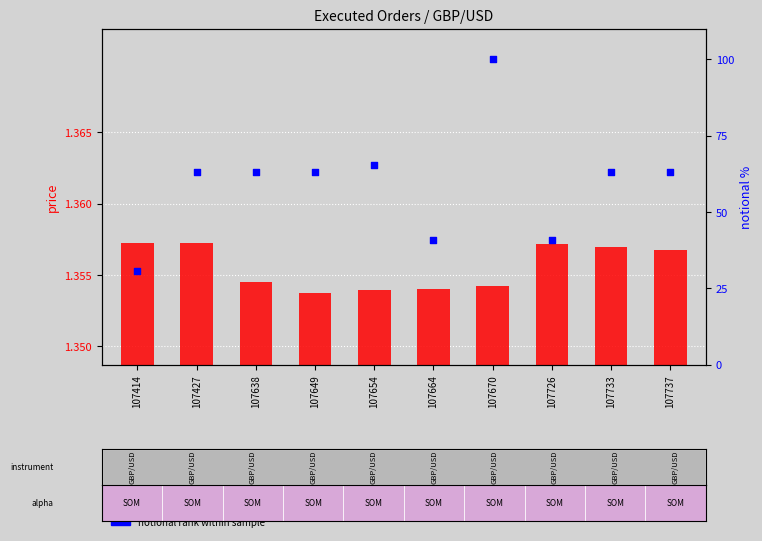

Which series contains the highest Y value?

notional rank within sample